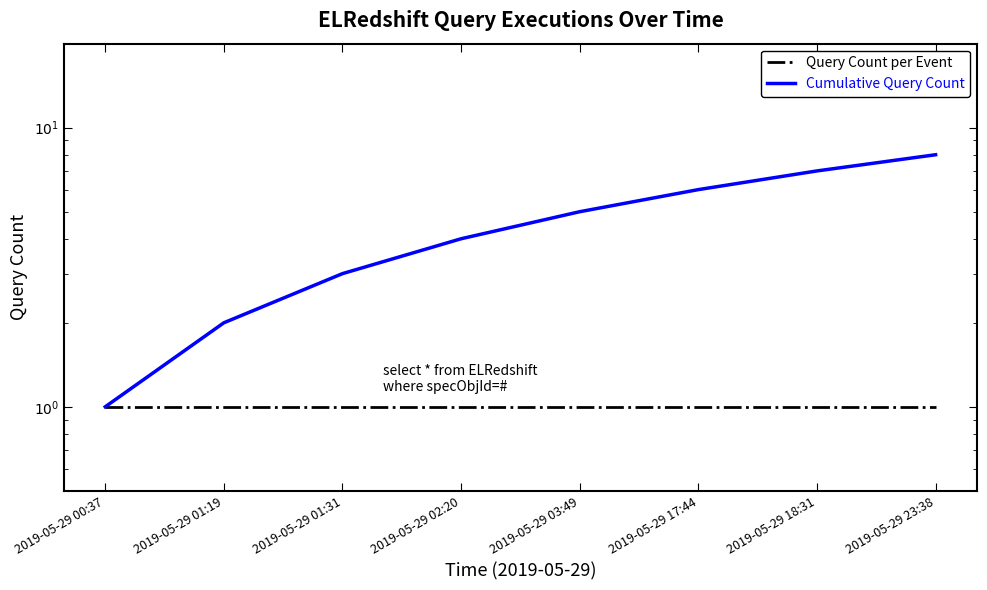

Reading left to right, list all the values displayed in this chart.

Query Count per Event: 1	1	1	1	1	1	1	1
Cumulative Query Count: 1	2	3	4	5	6	7	8